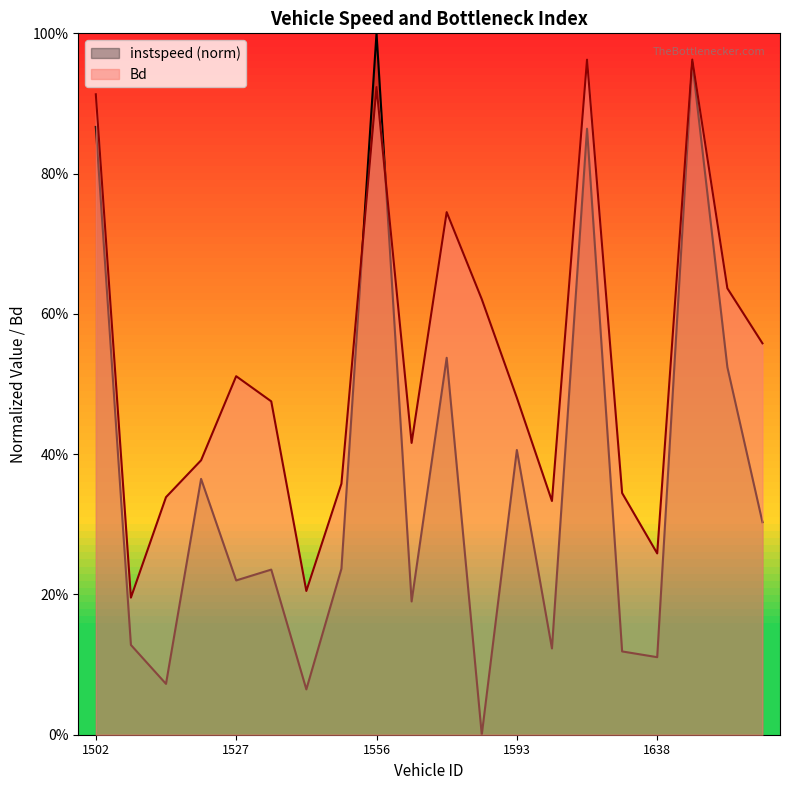

Reading left to right, extract all data points from this chart.

instspeed: 0.9	0.1	0.1	0.4	0.2	0.2	0.1	0.2	1.0	0.2	0.5	0.0	0.4	0.1	0.9	0.1	0.1	1.0	0.5	0.3
Bd: 0.9	0.2	0.3	0.4	0.5	0.5	0.2	0.4	0.9	0.4	0.7	0.6	0.5	0.3	1.0	0.3	0.3	1.0	0.6	0.6